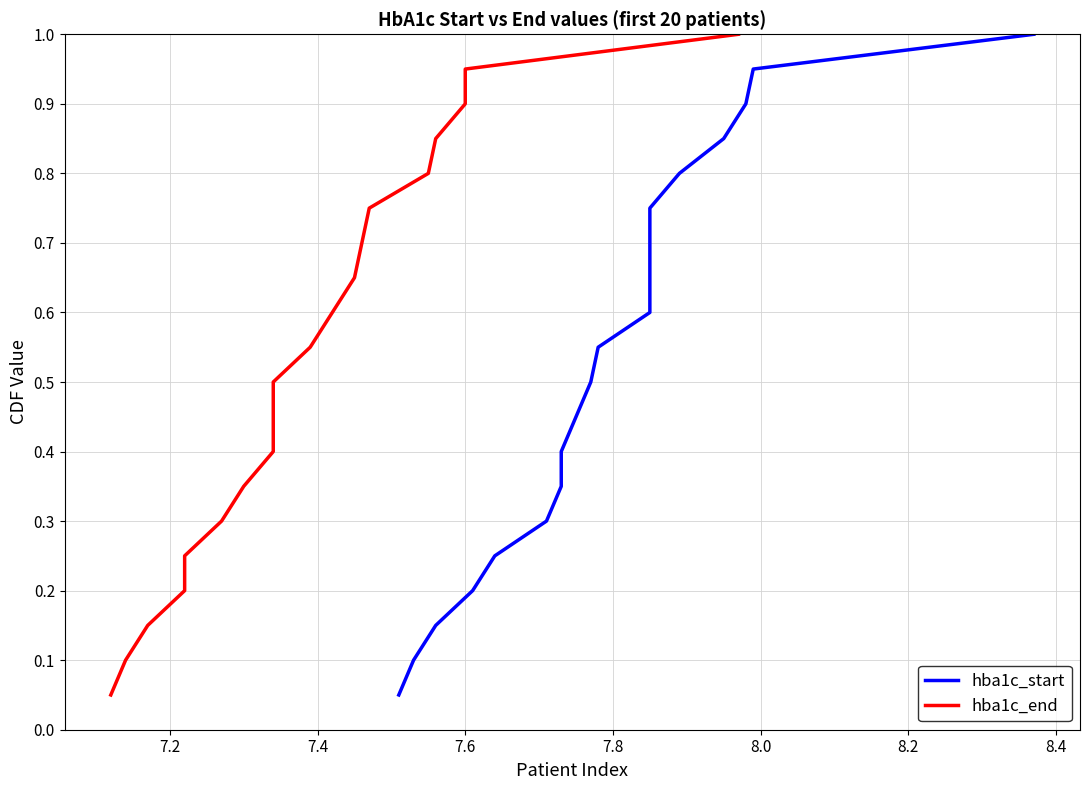

What is the difference between the second highest and minimum values in the hba1c_start series?

0.9